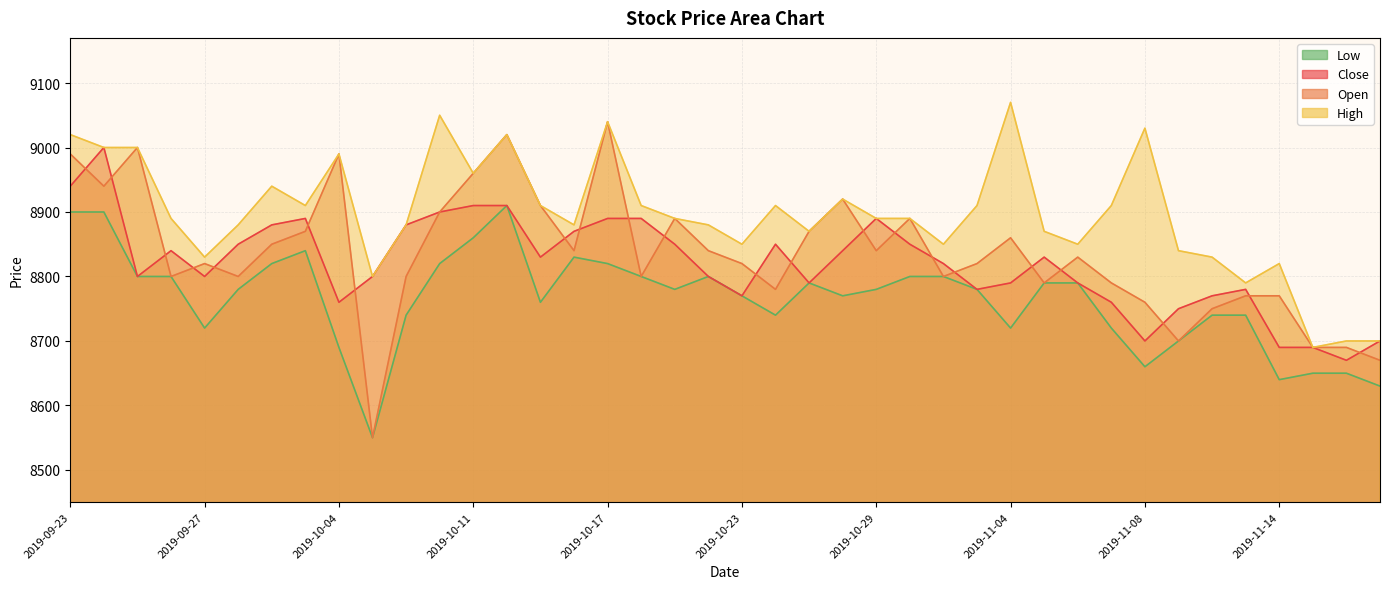

Does the chart have visible grid lines?

Yes